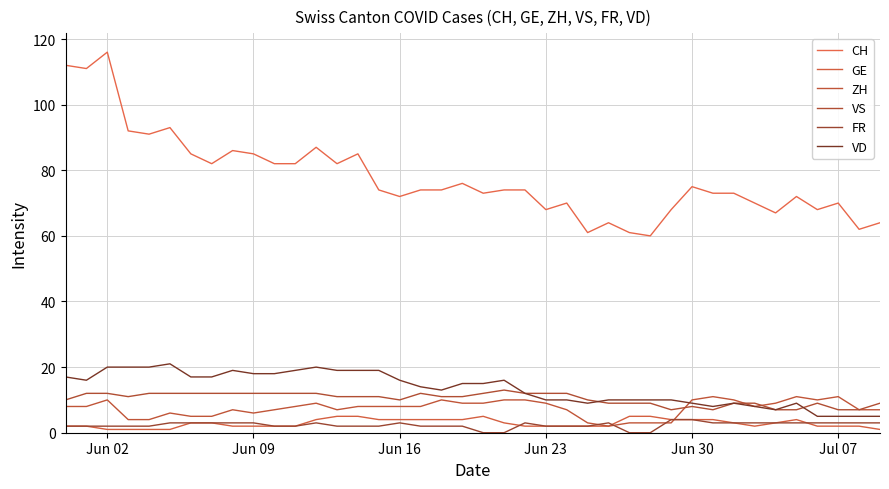

Reading left to right, extract all data points from this chart.

CH: 112	111	116	92	91	93	85	82	86	85	82	82	87	82	85	74	72	74	74	76	73	74	74	68	70	61	64	61	60	68	75	73	73	70	67	72	68	70	62	64
GE: 2	2	1	1	1	1	3	3	2	2	2	2	4	5	5	4	4	4	4	4	5	3	2	2	2	2	2	5	5	4	4	4	3	2	3	4	2	2	2	1
ZH: 8	8	10	4	4	6	5	5	7	6	7	8	9	7	8	8	8	8	10	9	9	10	10	9	7	3	2	3	3	3	10	11	10	8	9	11	10	11	7	7
VS: 10	12	12	11	12	12	12	12	12	12	12	12	12	11	11	11	10	12	11	11	12	13	12	12	12	10	9	9	9	7	8	7	9	9	7	7	9	7	7	9
FR: 2	2	2	2	2	3	3	3	3	3	2	2	3	2	2	2	3	2	2	2	0	0	3	2	2	2	3	0	0	4	4	3	3	3	3	3	3	3	3	3
VD: 17	16	20	20	20	21	17	17	19	18	18	19	20	19	19	19	16	14	13	15	15	16	12	10	10	9	10	10	10	10	9	8	9	8	7	9	5	5	5	5